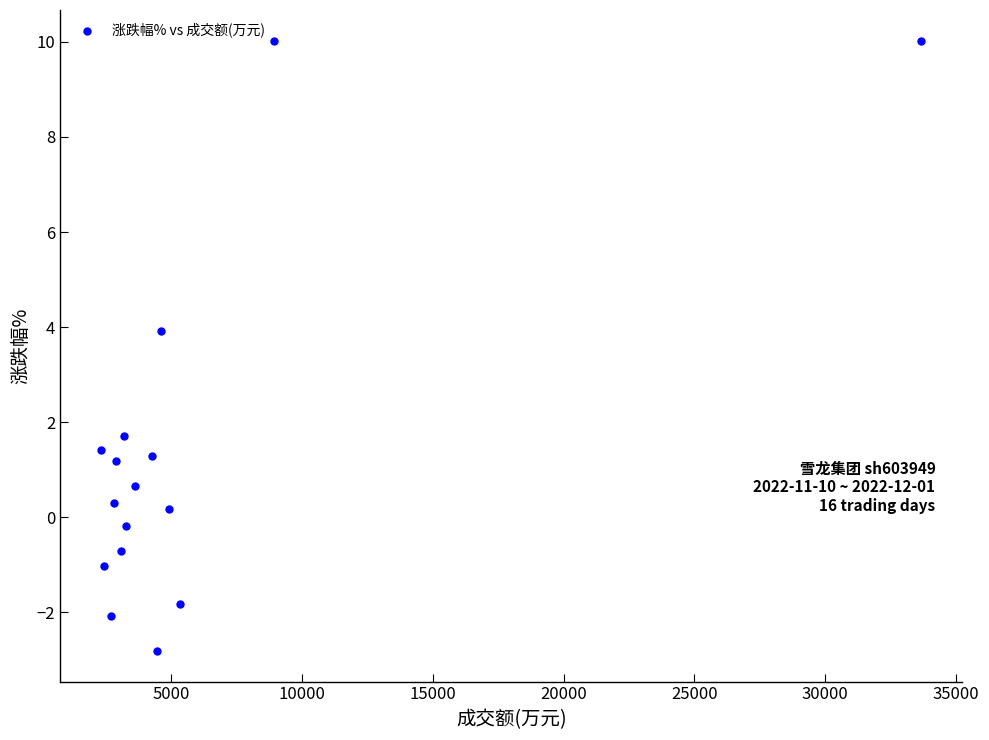

What is the range of X values (max minus min)?

31374.0